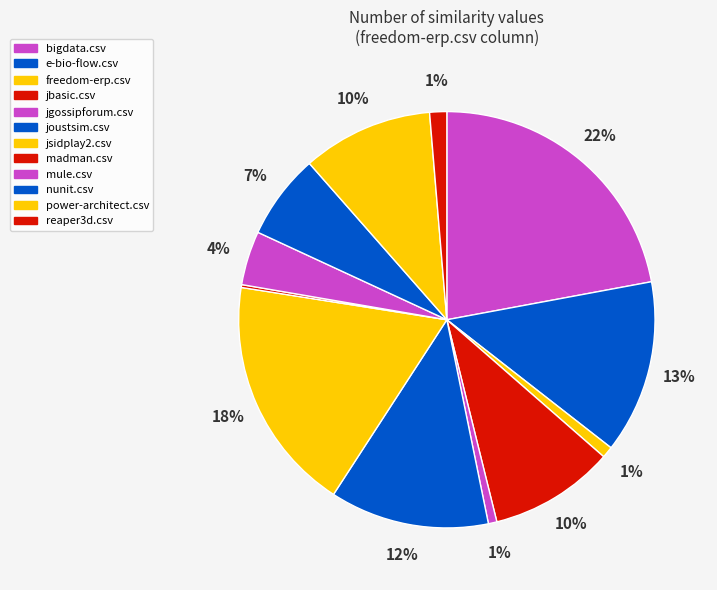

Which slice is the largest?

bigdata.csv